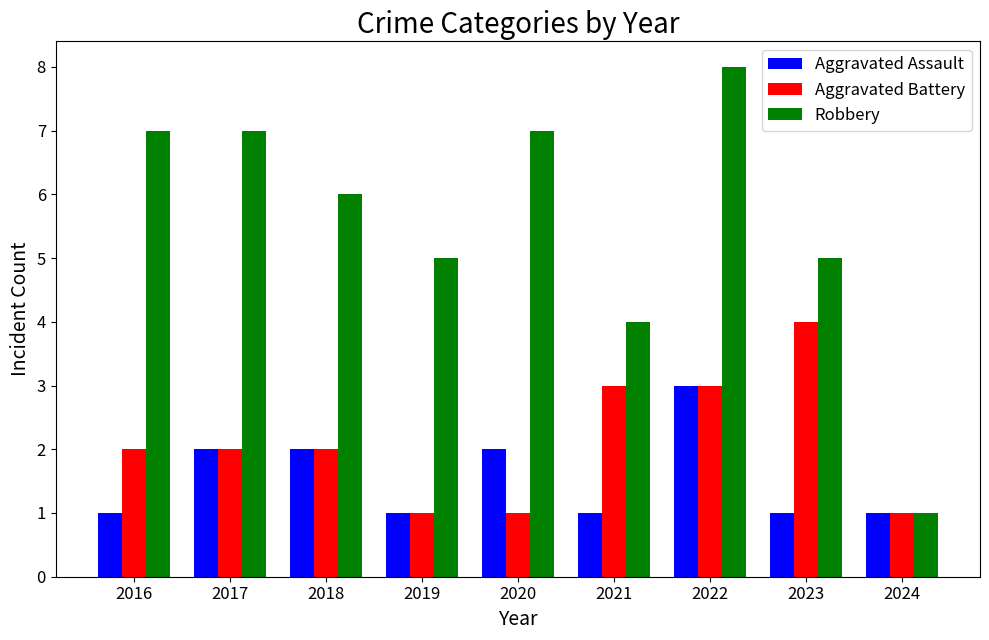

What is the difference between the Aggravated Battery values at 2016 and 2021?

1